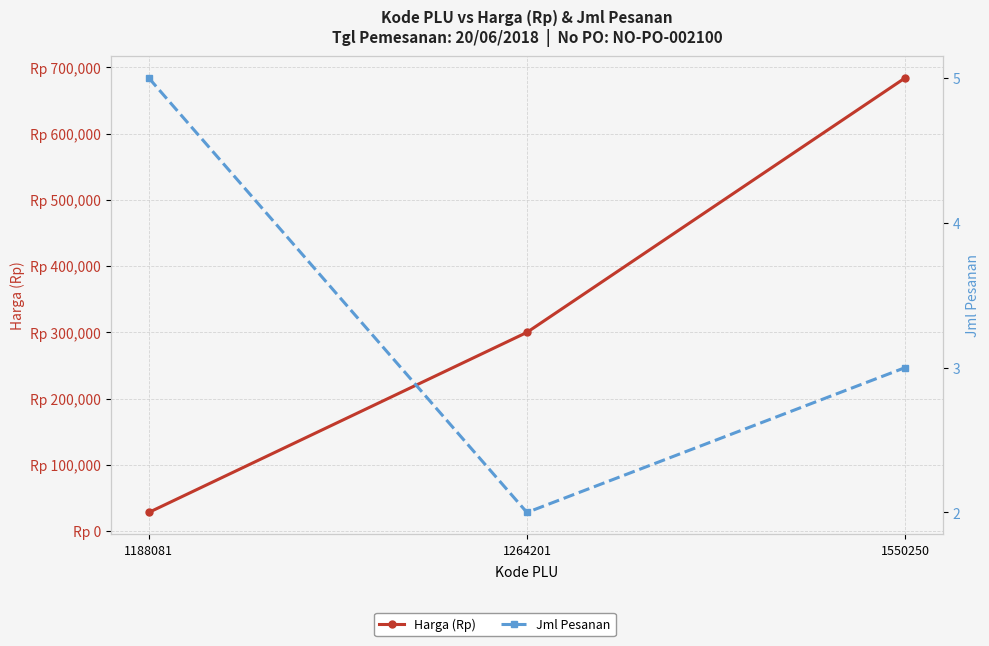

The Harga (Rp) series shows 1006359 at 1550250. True or false?

False